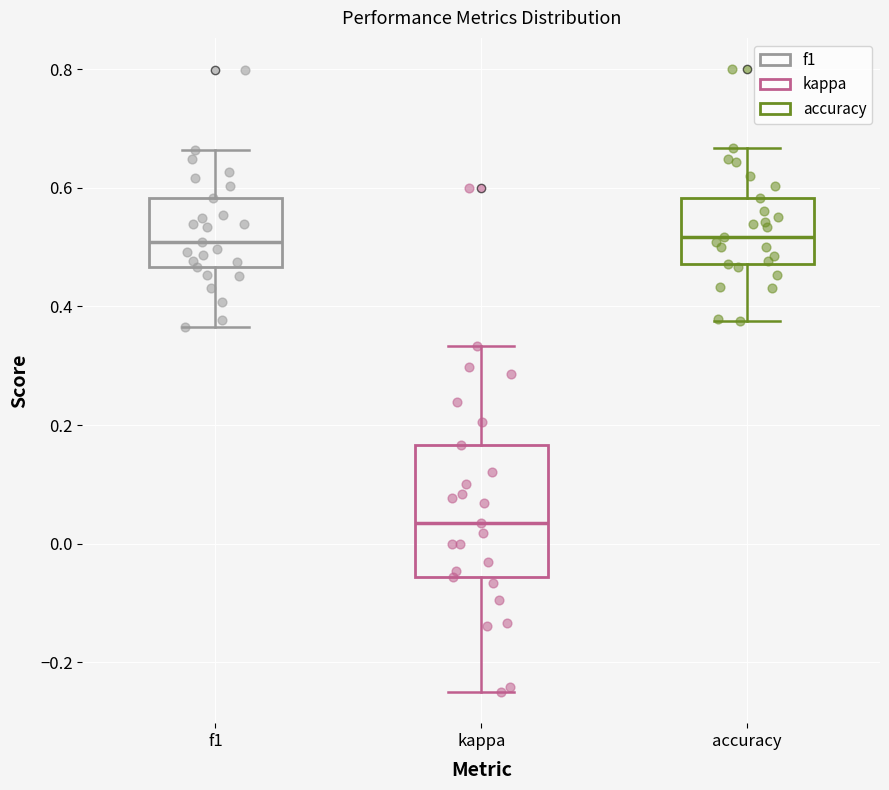

Where is the upper edge of the box for f1 on the y-axis? The values are not printed on the chart, so give them approximately, as read against the axis.

0.58